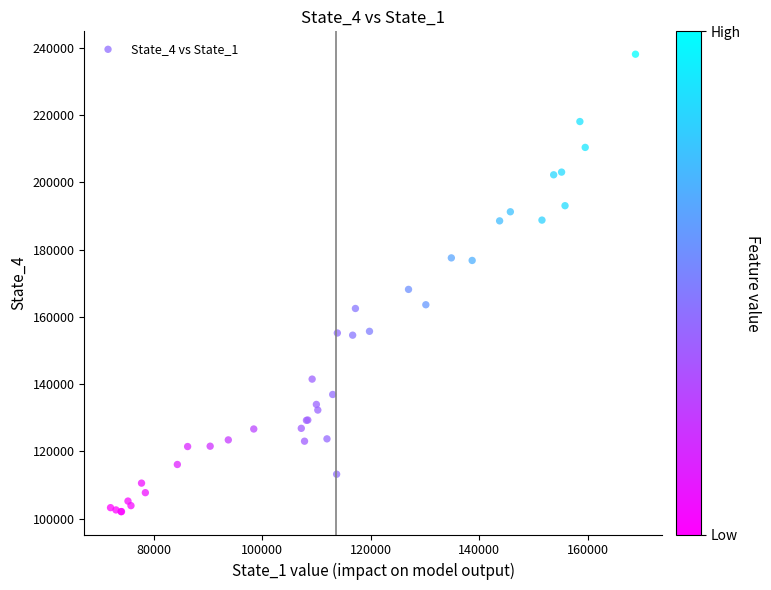

What Y value in the scatter plot is closest to 170098?

168173.9